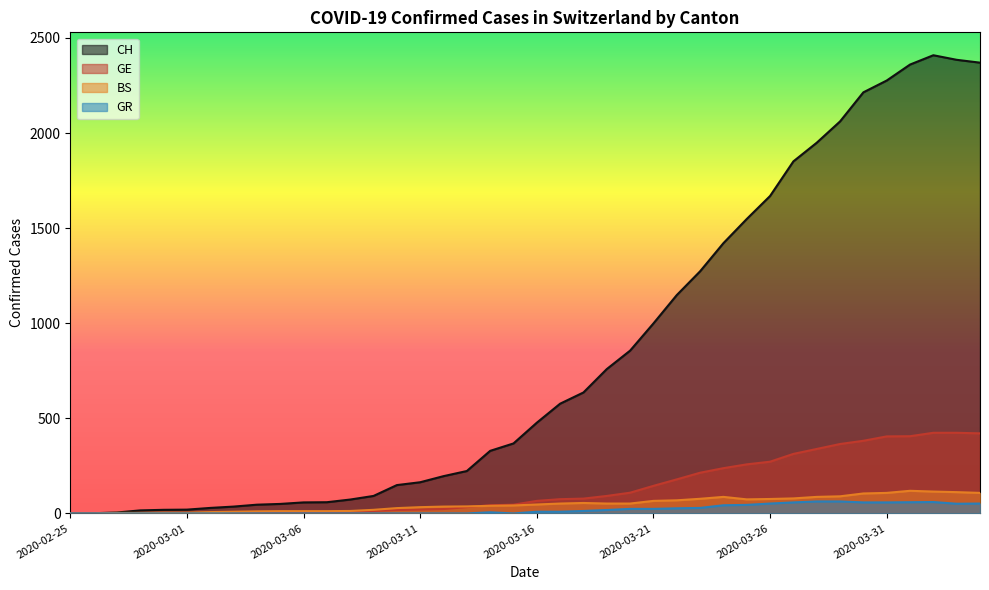

What is the approximate value of BS at 2020-03-25, to the nearest 5?

75